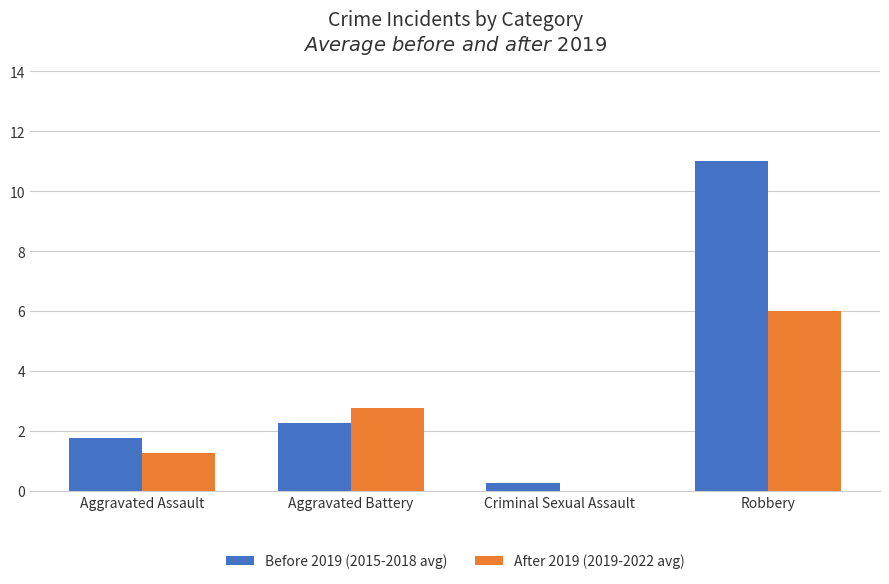

The After 2019 (2019-2022 avg) series shows 0.0 at Criminal Sexual Assault. True or false?

True